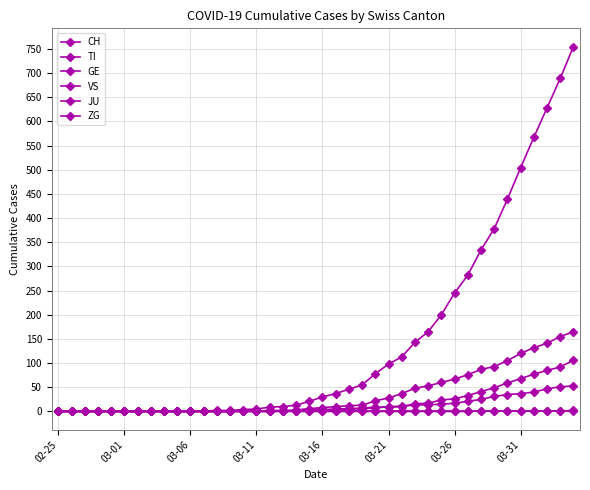

How many lines are shown in the chart?

6